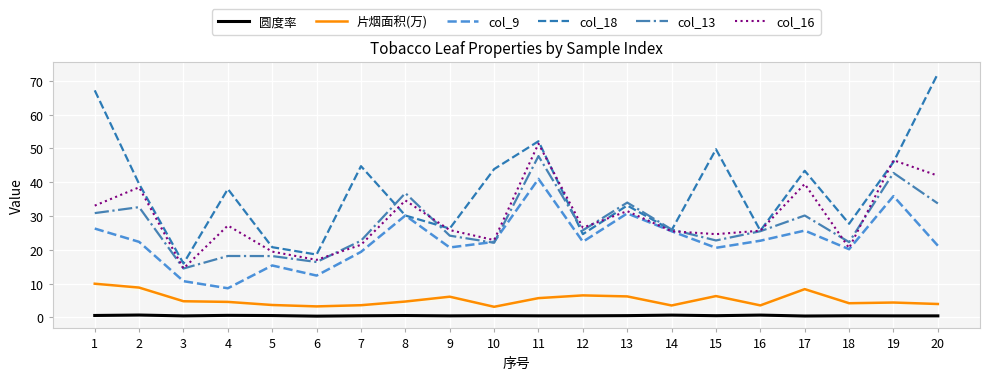

Does the chart display data point markers on the line(s)?

No